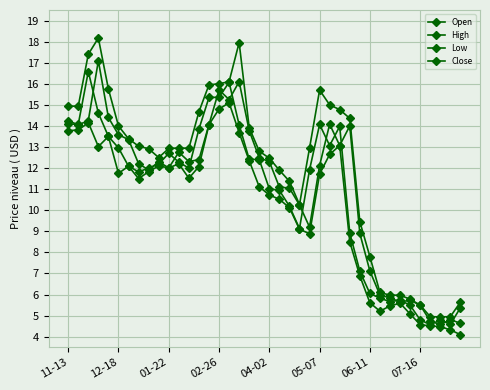

In Low, how many points are higher than both neighbors (excluding endpoints)?

8